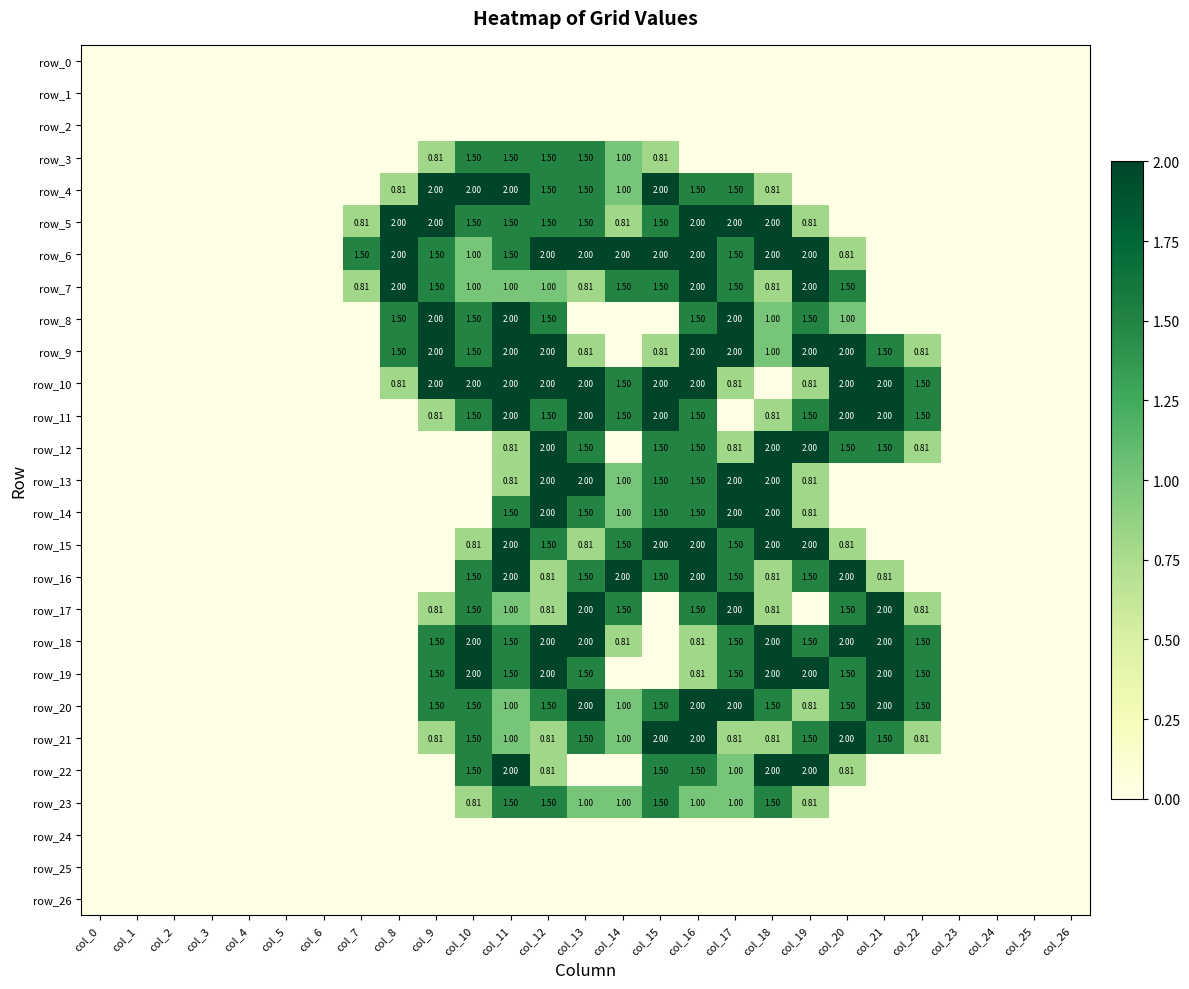

Count the number of categories in the chart.

27